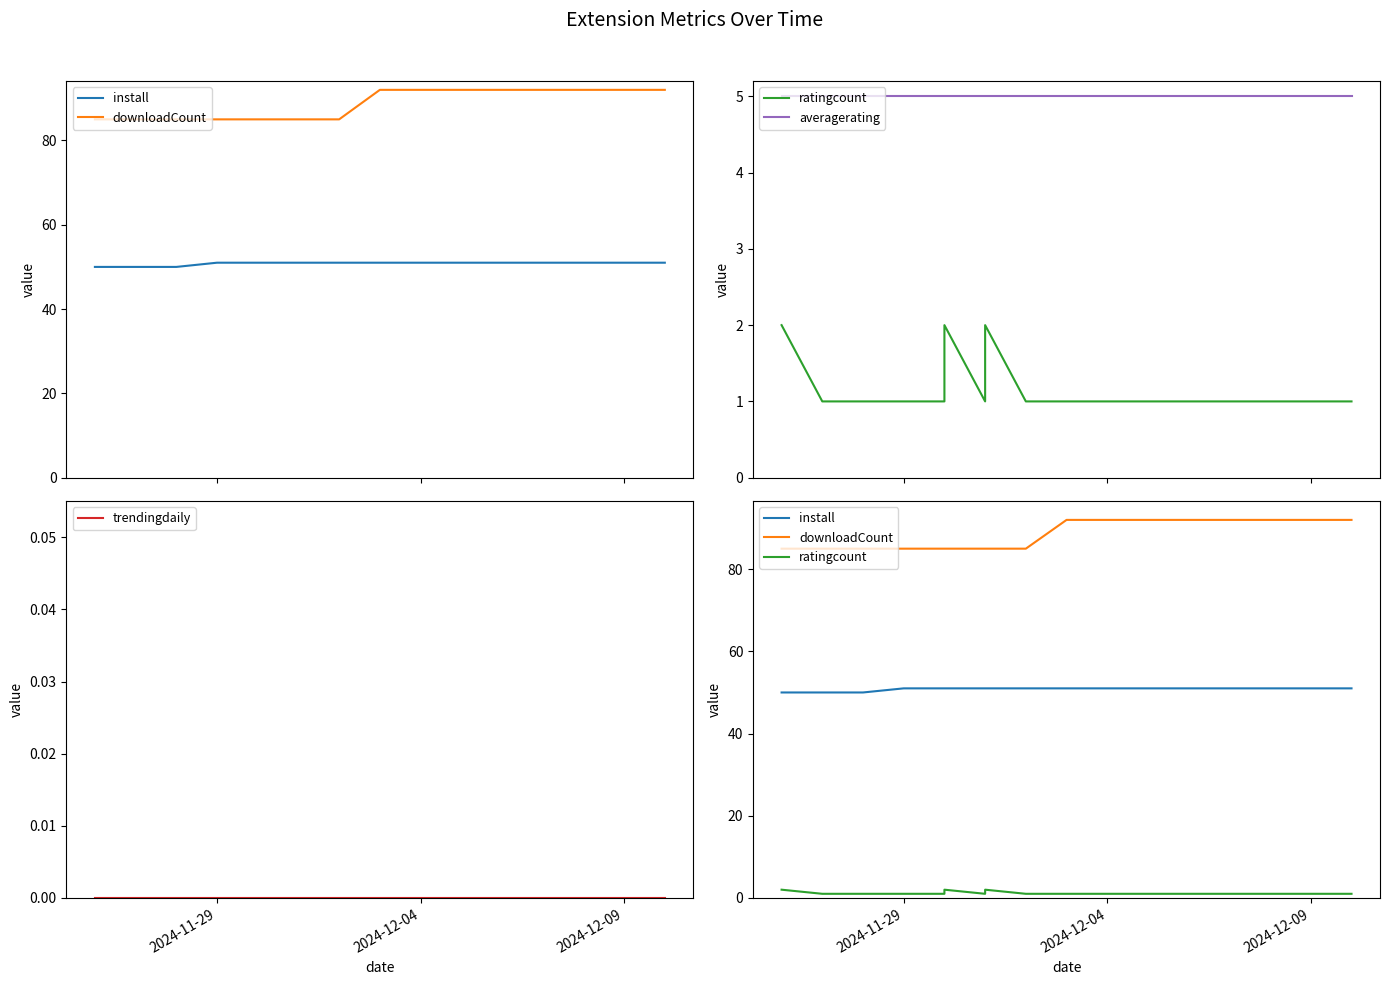

Which series has the largest total across all categories?

downloadCount